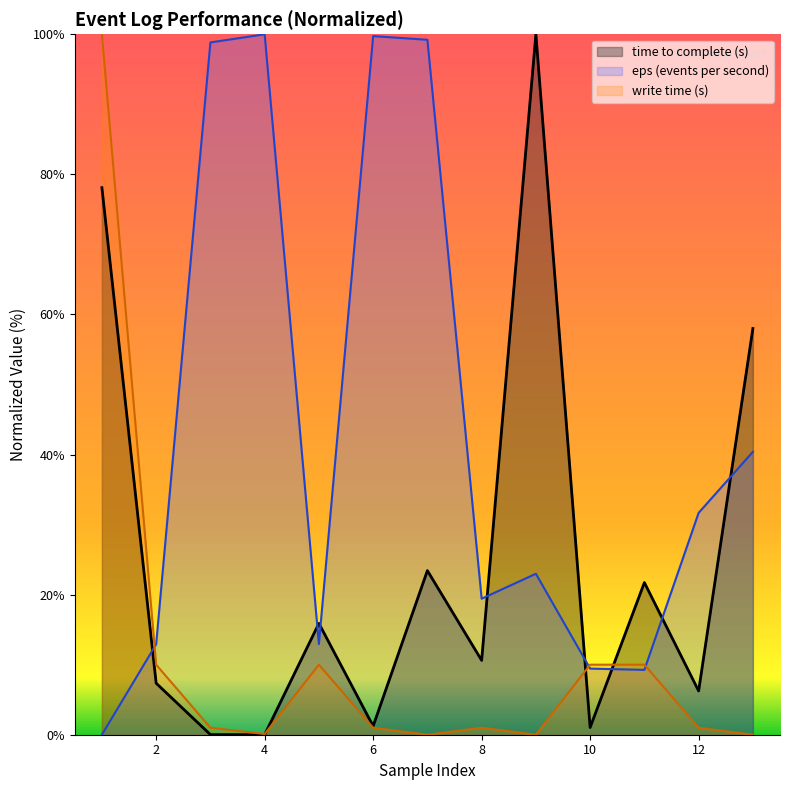

What is the highest value of the time to complete (s) series?

100.0